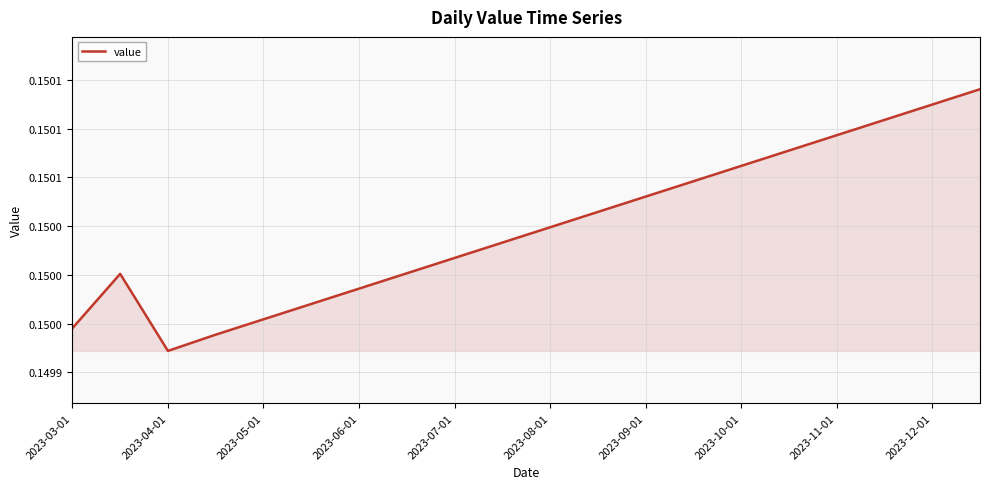

Reading left to right, transcribe all the data shown in this chart.

0.1	0.2	0.1	0.1	0.1	0.1	0.1	0.2	0.2	0.2	0.2	0.2	0.2	0.2	0.2	0.2	0.2	0.2	0.2	0.2